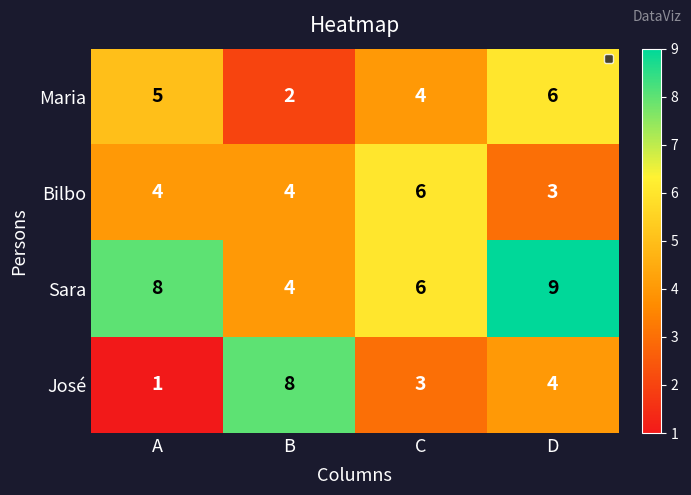

Reading left to right, extract all data points from this chart.

Maria: A=5	B=2	C=4	D=6
Bilbo: A=4	B=4	C=6	D=3
Sara: A=8	B=4	C=6	D=9
José: A=1	B=8	C=3	D=4